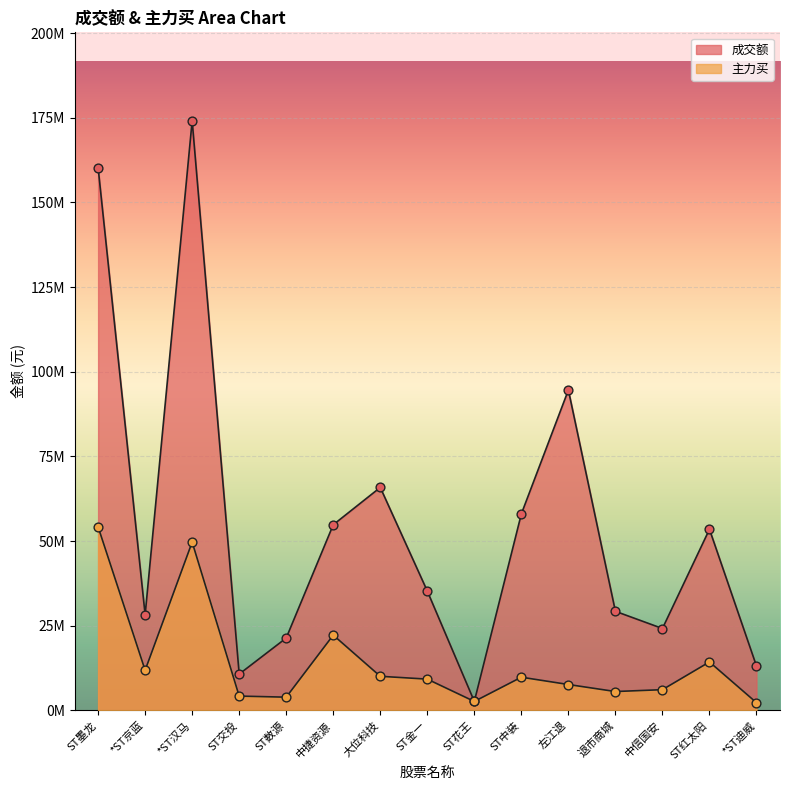

At which category is the sum across all series the highest?

*ST汉马